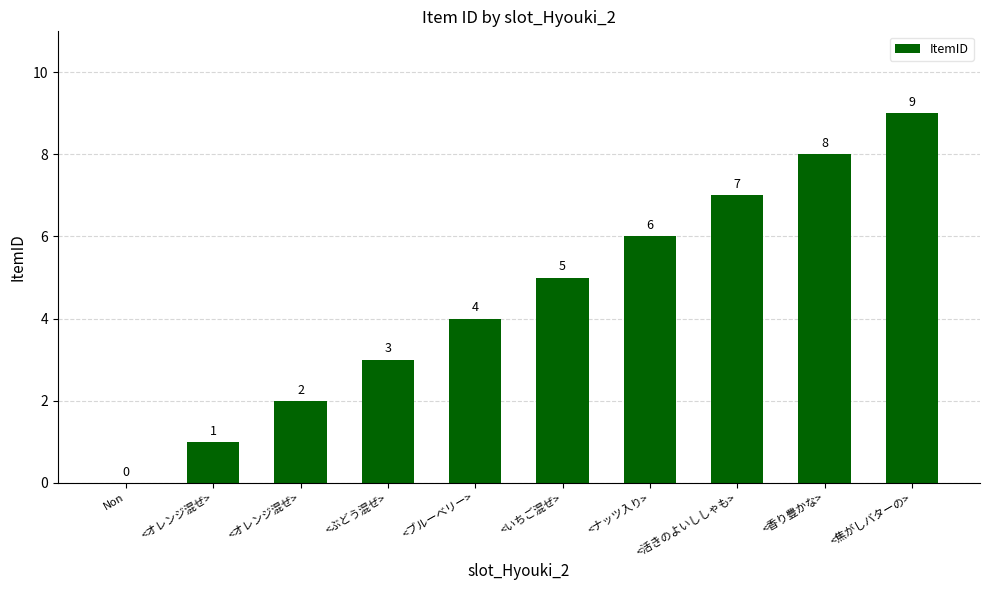

Reading right to left, what are all the values shown in this chart?

<焦がしバターの>=9	<香り豊かな>=8	<活きのよいししゃも>=7	<ナッツ入り>=6	<いちご混ぜ>=5	<ブルーベリー>=4	<ぶどう混ぜ>=3	<オレンジ混ぜ>=2	<オレンジ混ぜ>=1	Non=0